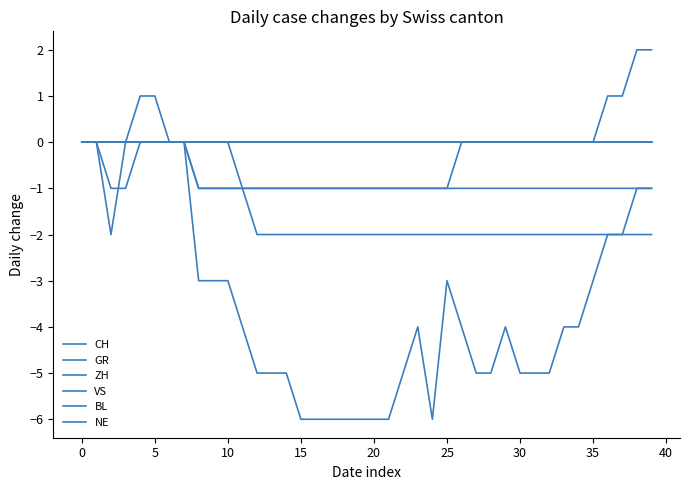

Rank the series by their maximum value, from lowest to highest.

GR, VS, BL, NE, CH, ZH